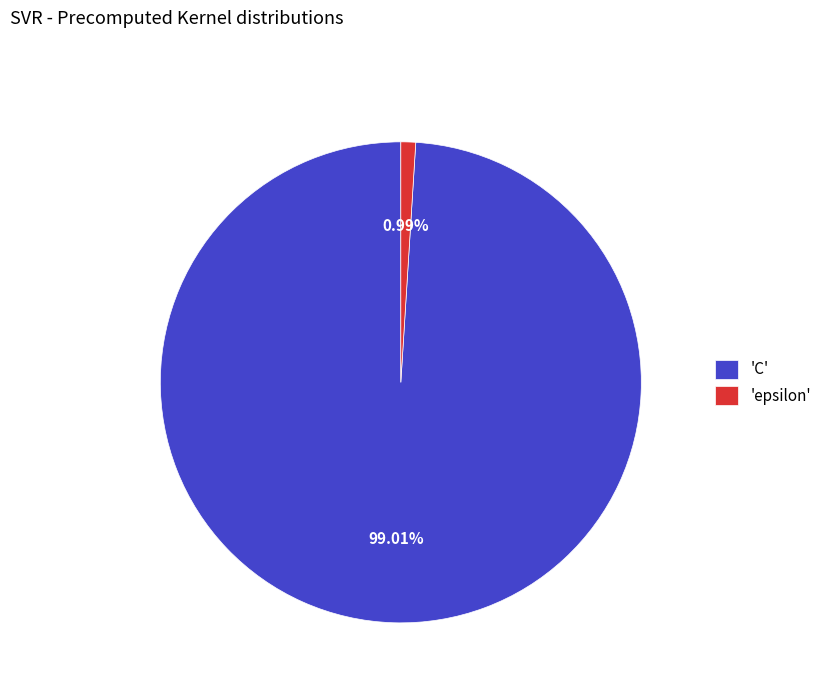

Which has a higher value, 'epsilon' or 'C'?

'C'